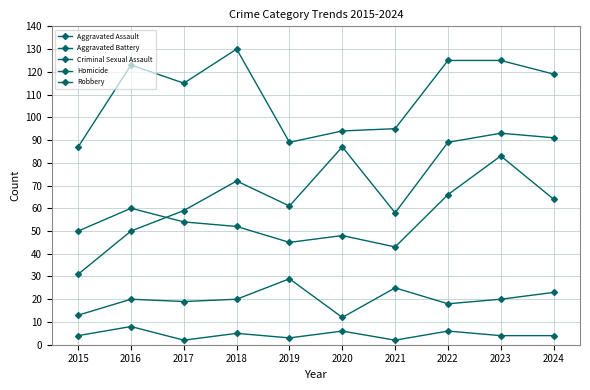

True or false: Robbery has a value of 130 at 2018.

True